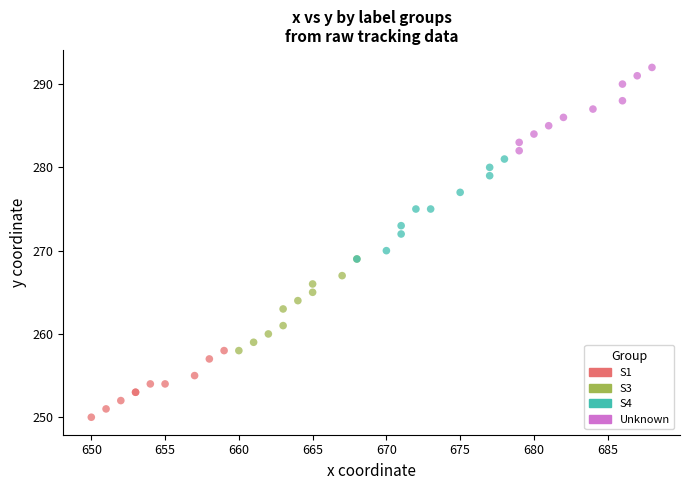

Which series contains the lowest Y value?

S1